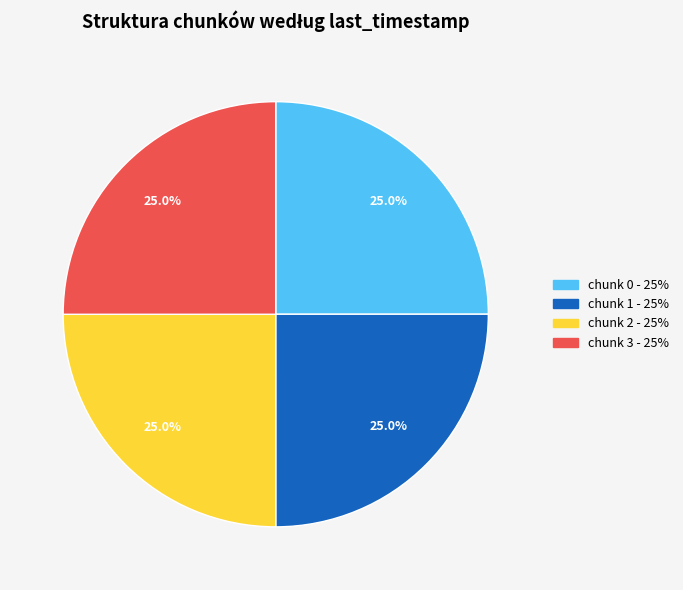

Does any single category account for the majority?

No